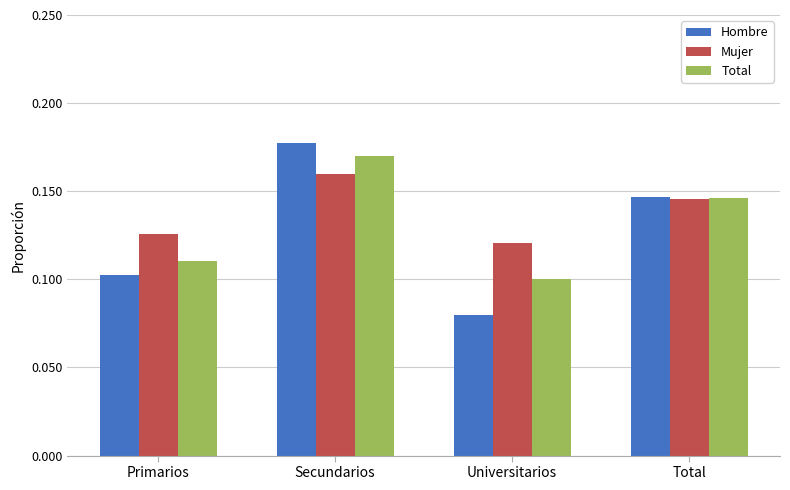

Are the bars horizontal?

No